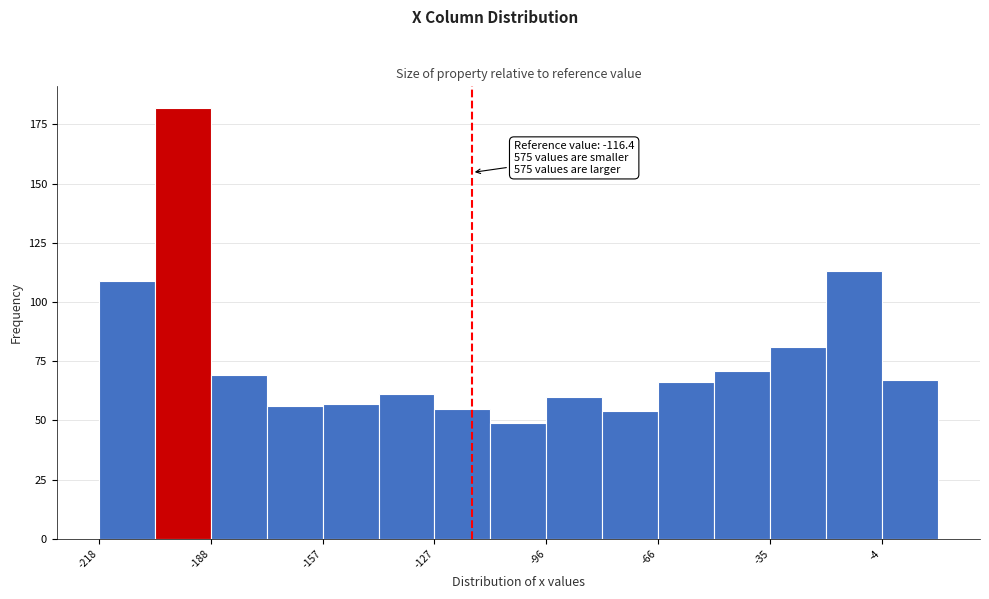

Read against the x-axis, roughly where is the centre of the tallest bar?

-195